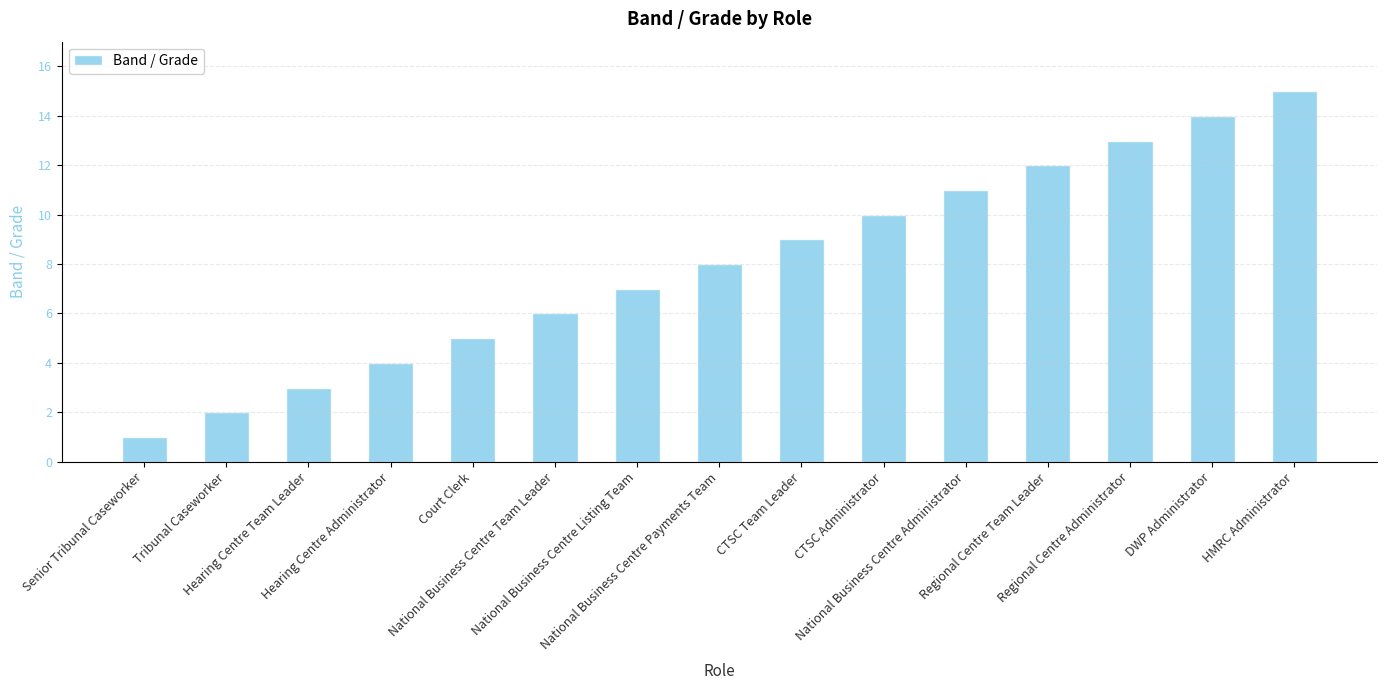

At which label is the value closest to 8?

National Business Centre Payments Team